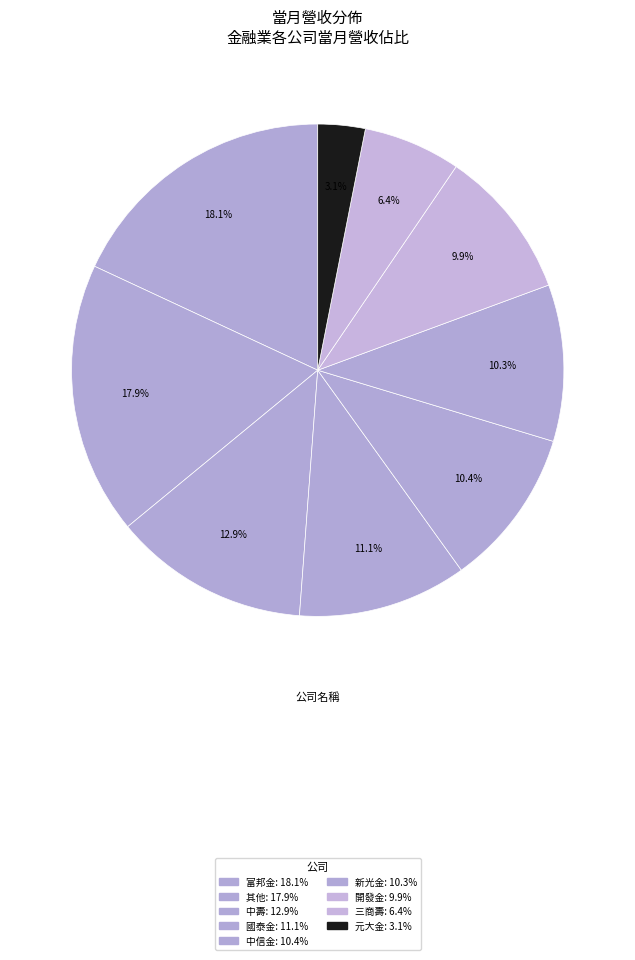

What is the largest slice in the pie chart?

富邦金